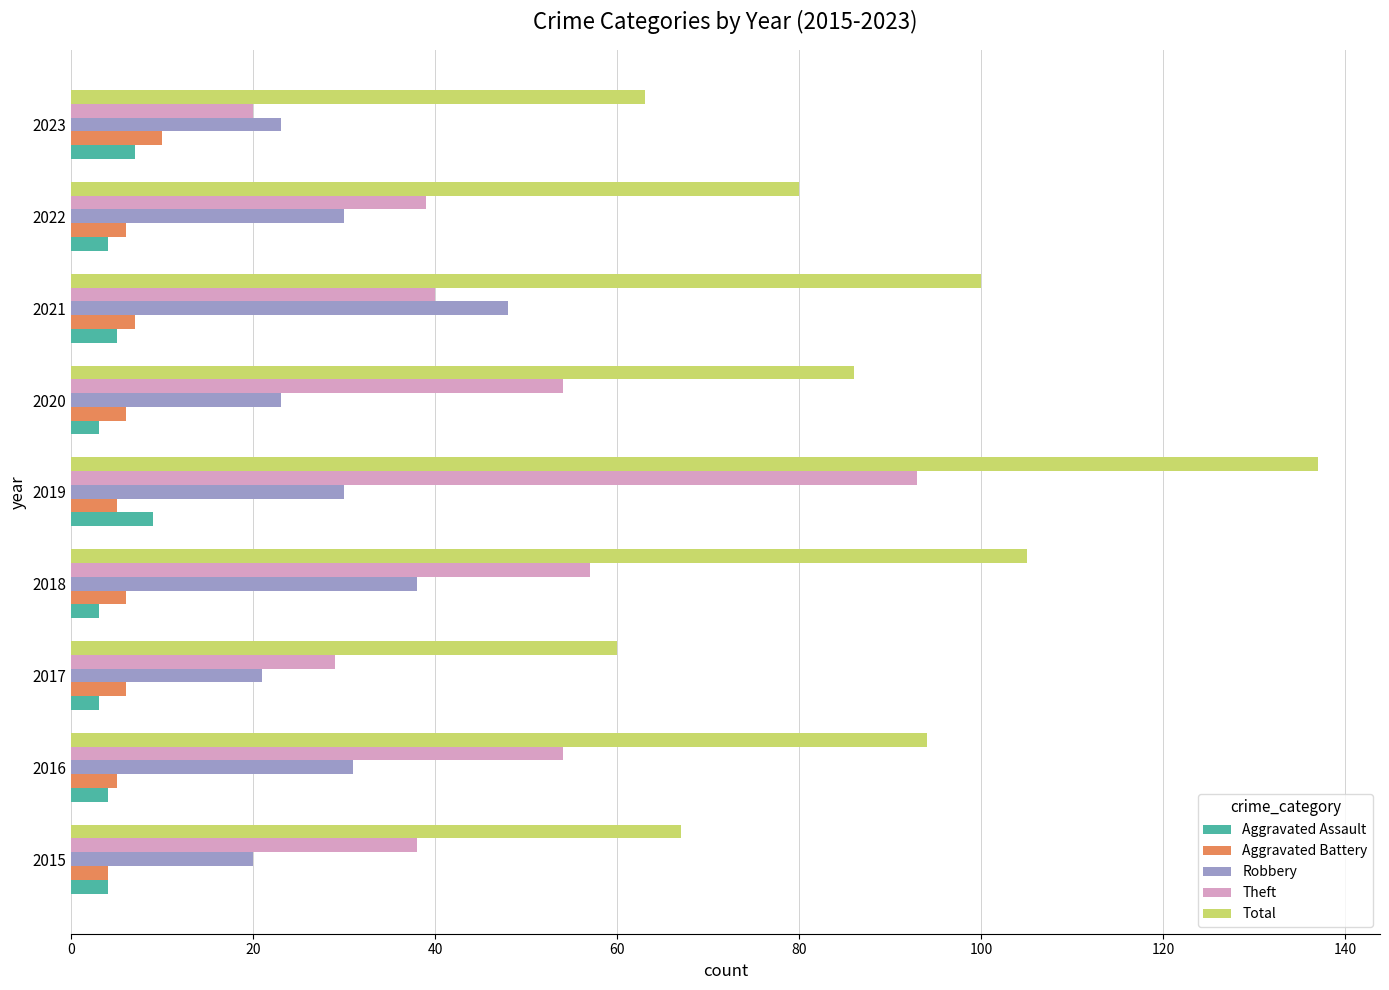

What is the sum of all Robbery values?

264